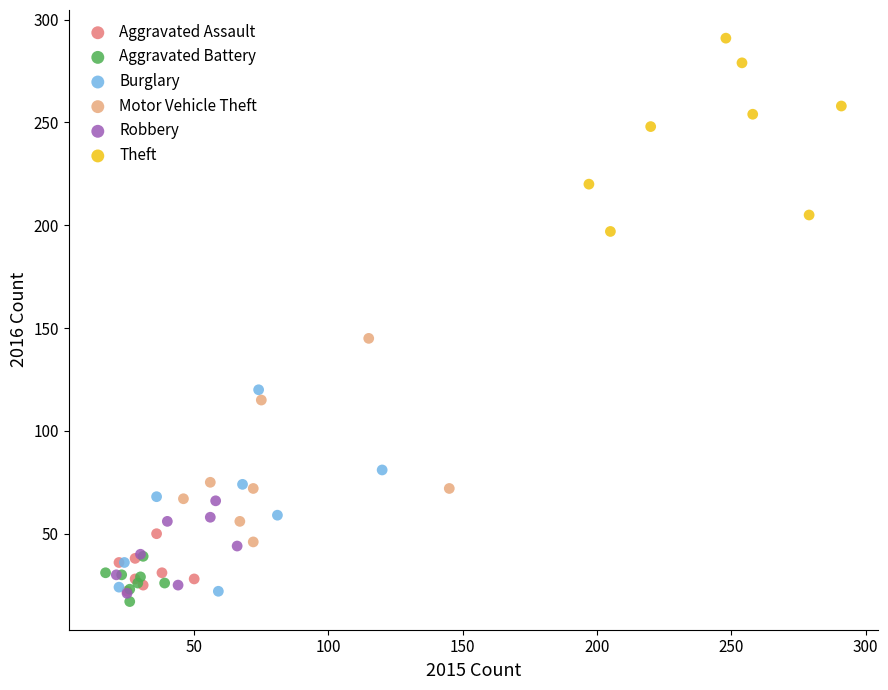

Which series contains the highest Y value?

Theft